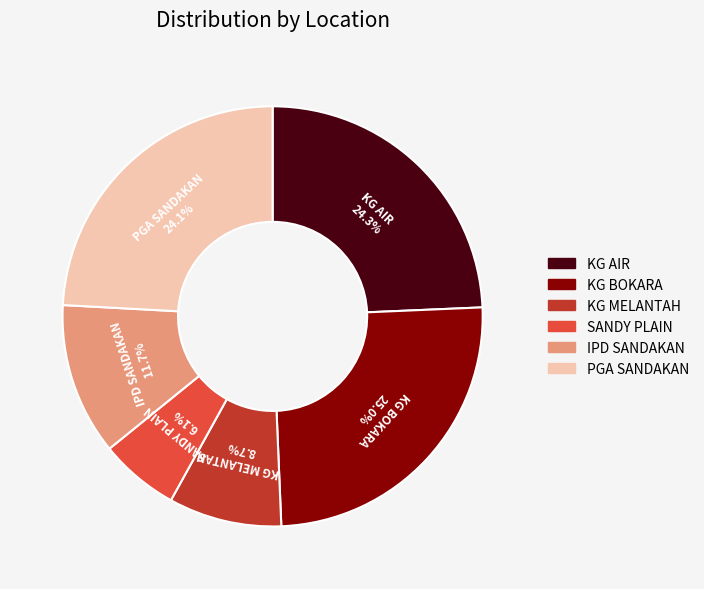

To the nearest percent, what is the combined percentage of KG BOKARA and KG MELANTAH?

34%